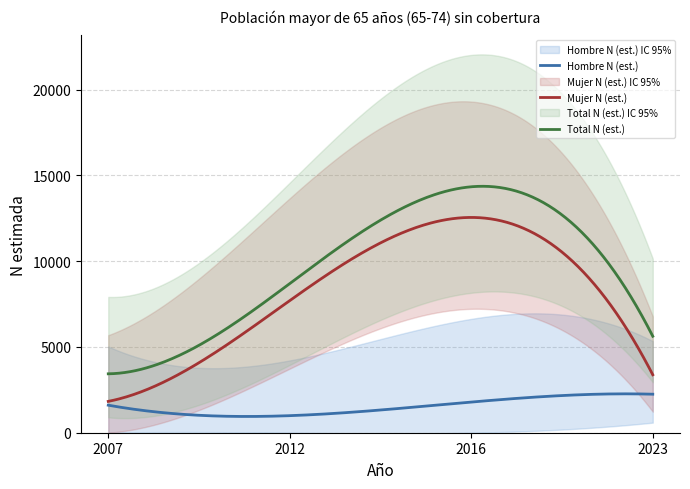

How many categories are shown in the chart?

4